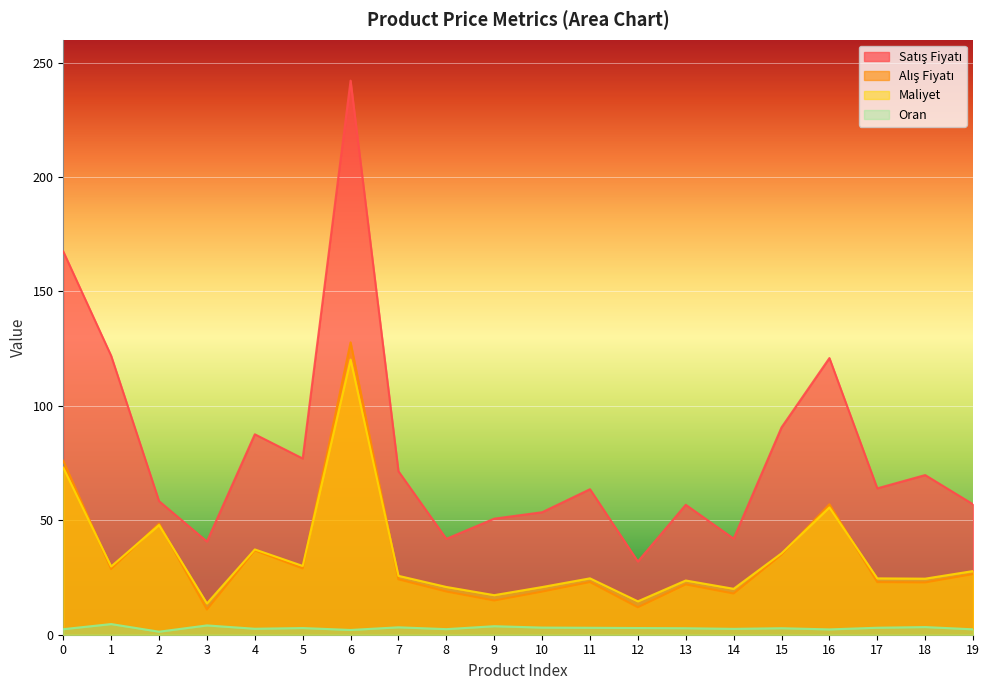

Rank the categories by Satış Fiyatı value from lowest to highest.

12, 3, 8, 14, 9, 10, 13, 19, 2, 11, 17, 18, 7, 5, 4, 15, 16, 1, 0, 6